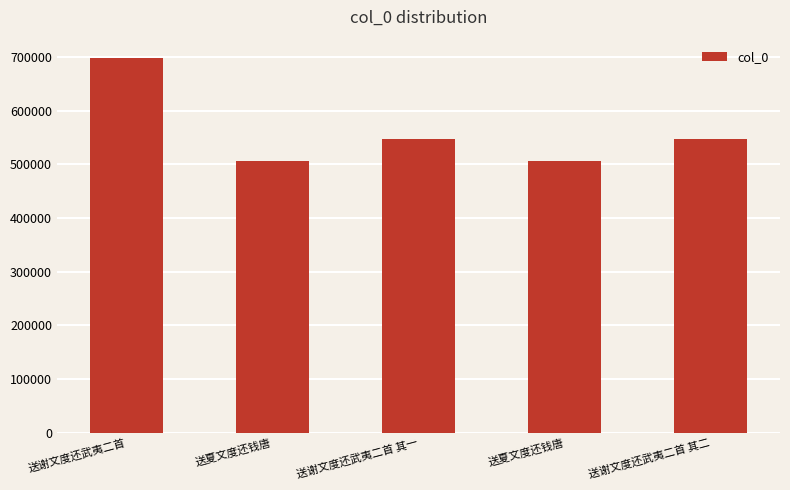

How many data points does each series have?

5